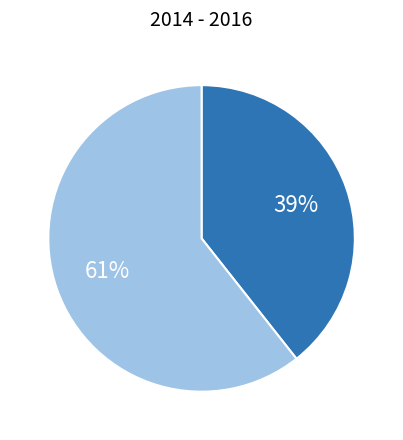

Is there any slice that represents more than half of the pie?

Yes